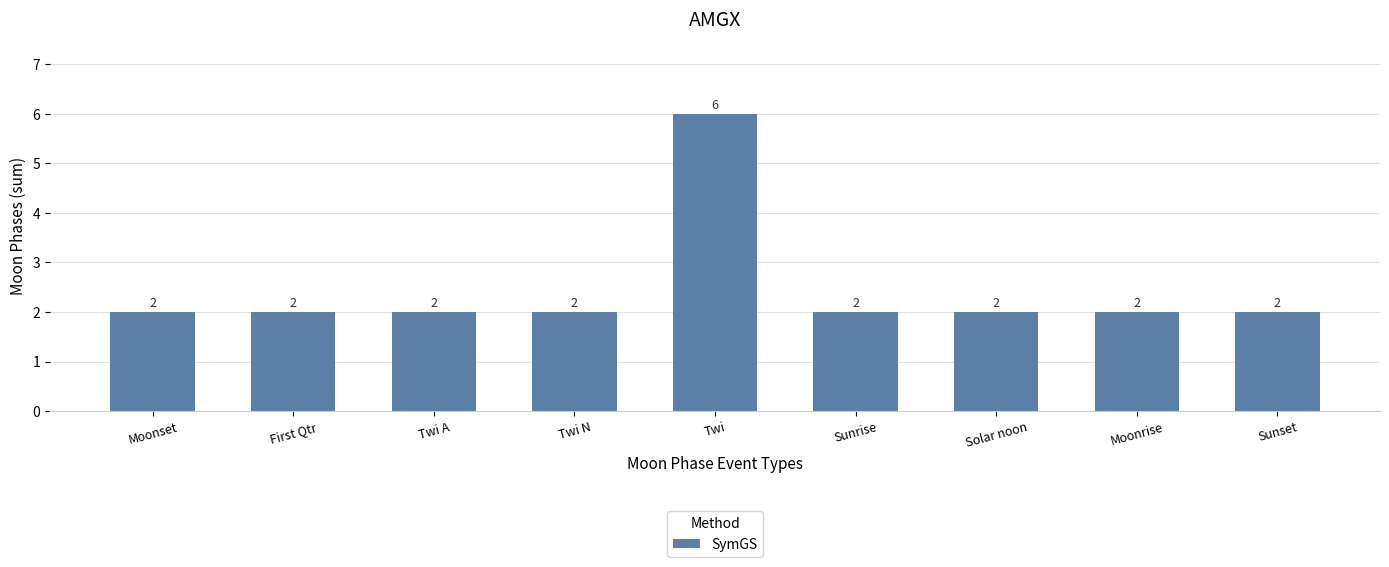

What is the maximum value shown in the chart?

6